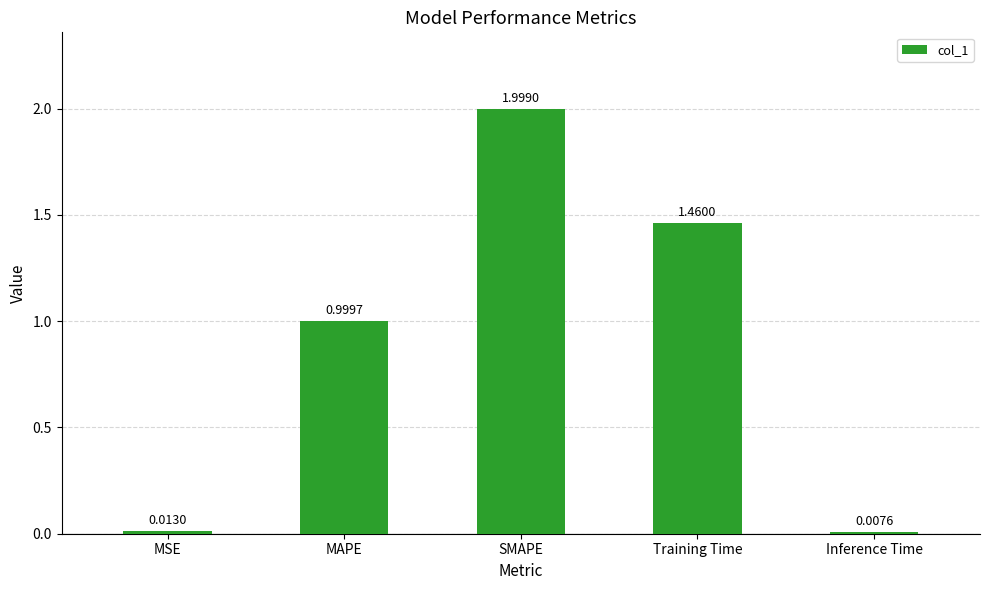

Rank the categories by value from highest to lowest.

SMAPE, Training Time, MAPE, MSE, Inference Time